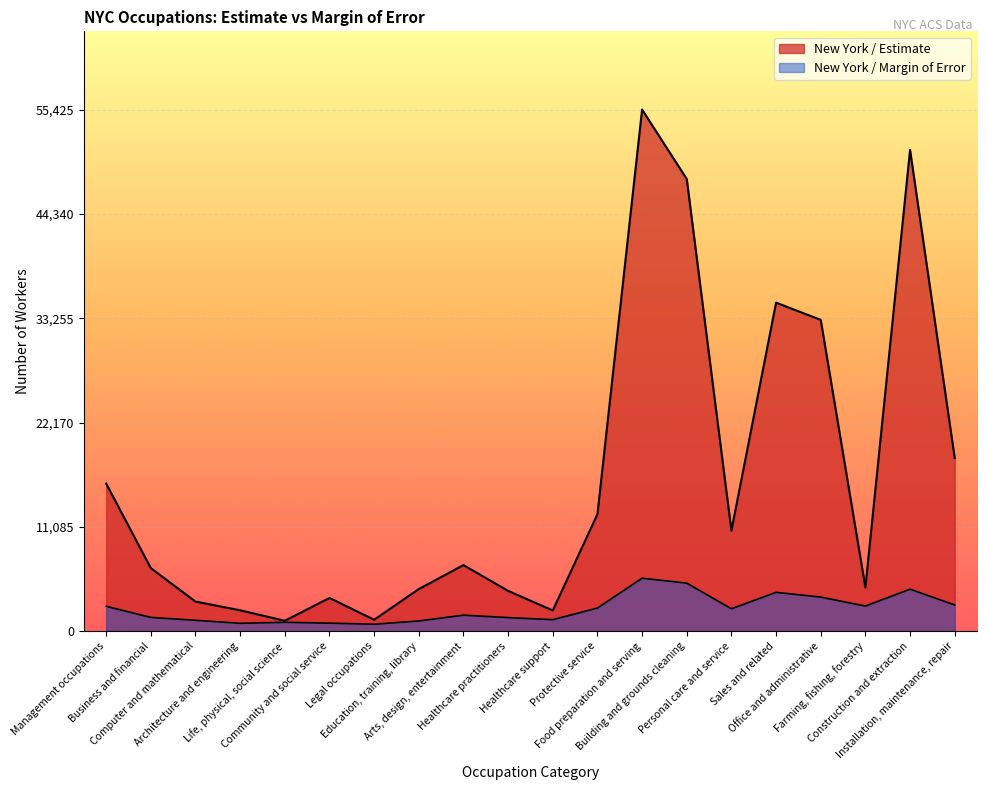

Rank the series by their maximum value, from highest to lowest.

New York / Estimate, New York / Margin of Error